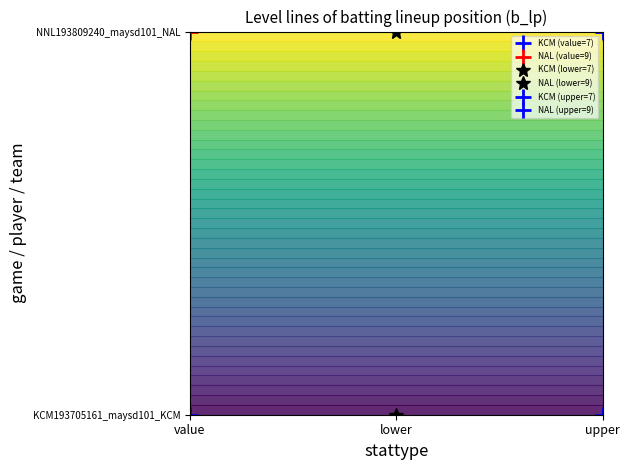

List the labels in order of KCM value, smallest first.

value, lower, upper